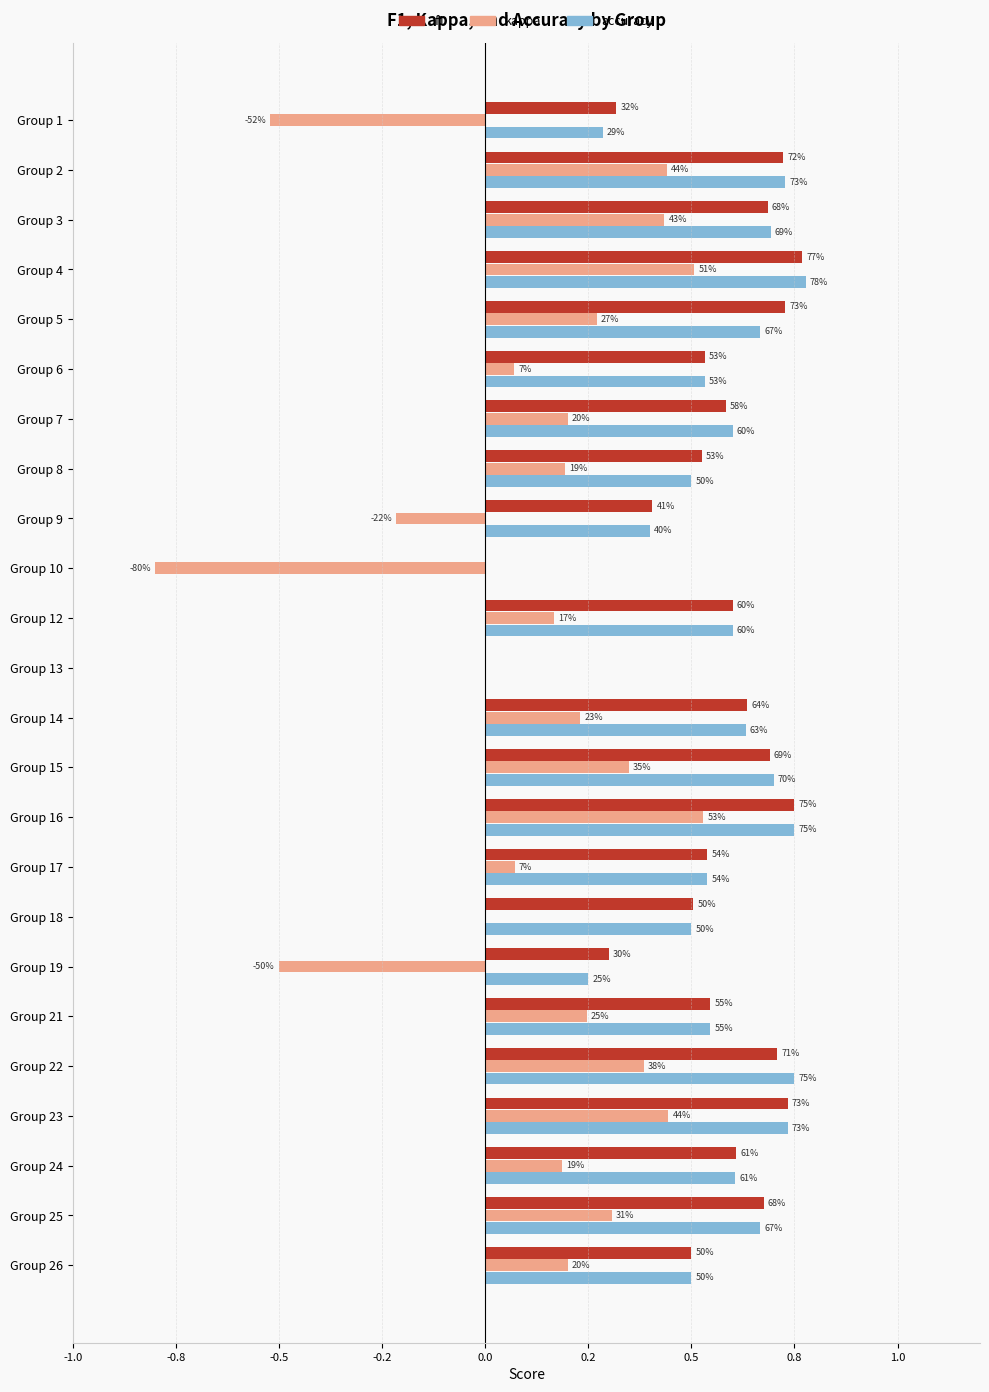

What is the maximum value shown in the chart?

0.8